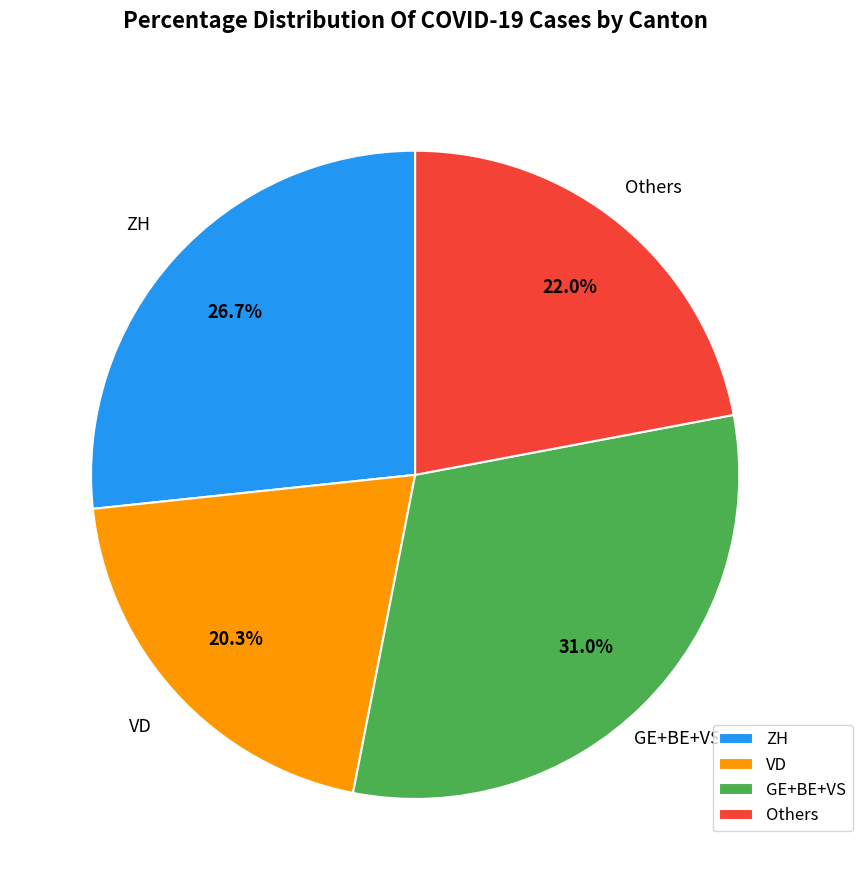

What is the smallest slice in the pie chart?

VD